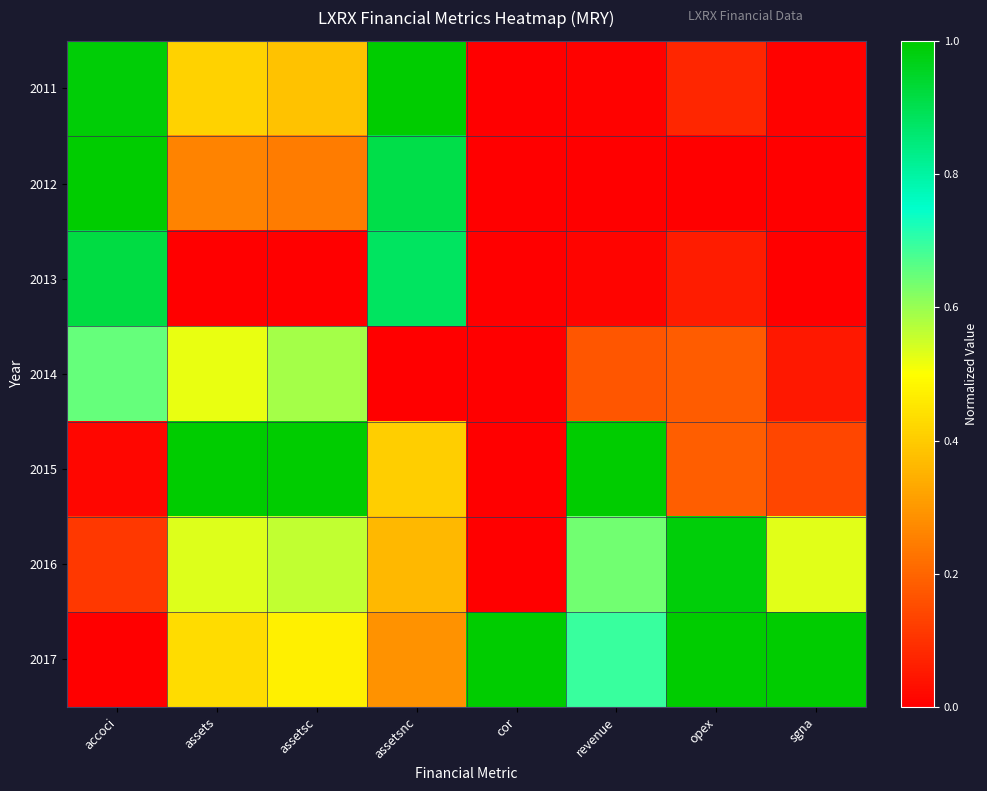

Reading right to left, list all the values displayed in this chart.

2011: sgna=0.0	opex=0.1	revenue=0.0	cor=0.0	assetsnc=1.0	assetsc=0.4	assets=0.4	accoci=1.0
2012: sgna=0.0	opex=0.0	revenue=0.0	cor=0.0	assetsnc=0.9	assetsc=0.2	assets=0.3	accoci=1.0
2013: sgna=0.0	opex=0.1	revenue=0.0	cor=0.0	assetsnc=0.9	assetsc=0.0	assets=0.0	accoci=0.9
2014: sgna=0.0	opex=0.2	revenue=0.2	cor=0.0	assetsnc=0.0	assetsc=0.6	assets=0.5	accoci=0.6
2015: sgna=0.1	opex=0.2	revenue=1.0	cor=0.0	assetsnc=0.4	assetsc=1.0	assets=1.0	accoci=0.0
2016: sgna=0.5	opex=1.0	revenue=0.6	cor=0.0	assetsnc=0.4	assetsc=0.6	assets=0.5	accoci=0.1
2017: sgna=1.0	opex=1.0	revenue=0.7	cor=1.0	assetsnc=0.3	assetsc=0.5	assets=0.4	accoci=0.0